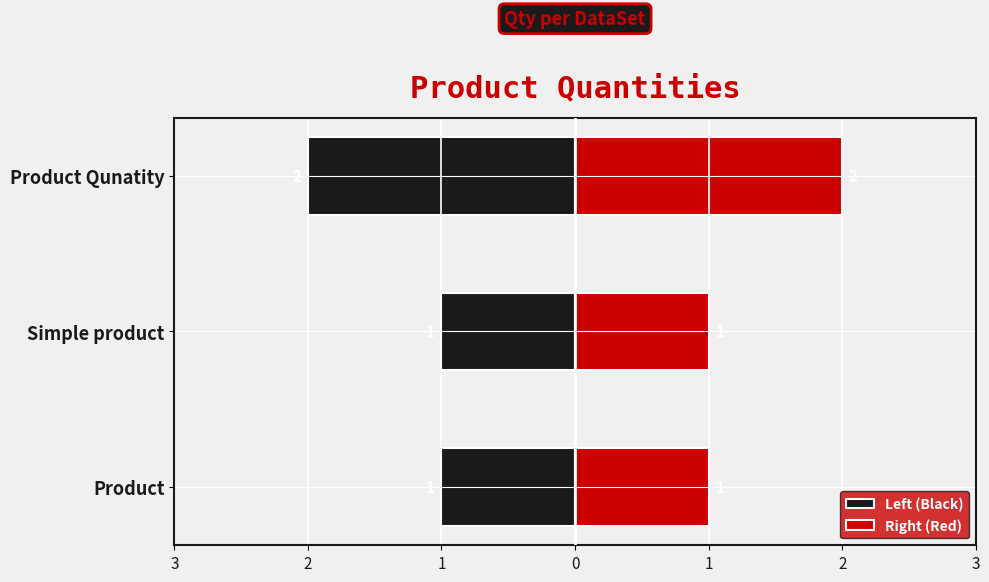

Reading left to right, extract all data points from this chart.

Left (Black): 3=-1	2=-1	1=-2
Right (Red): 3=1	2=1	1=2